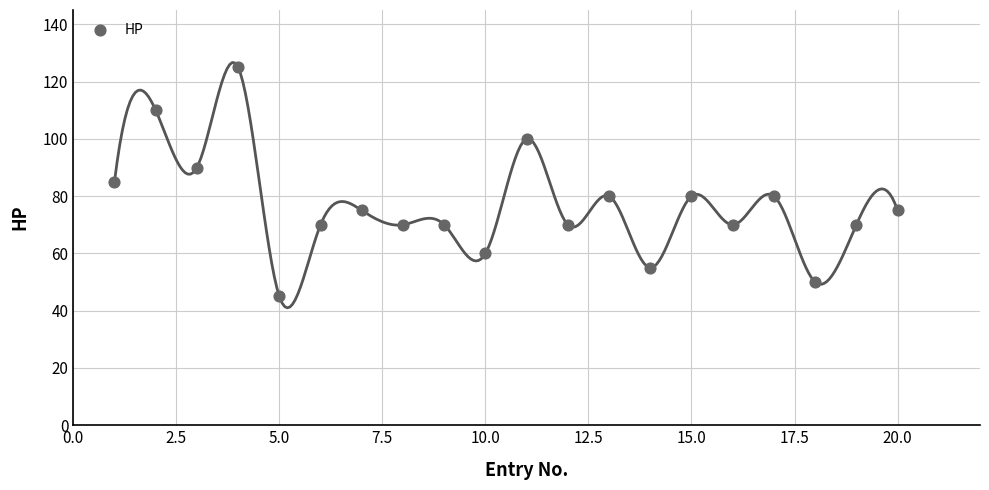

What is the range of Y values (max minus min)?

80